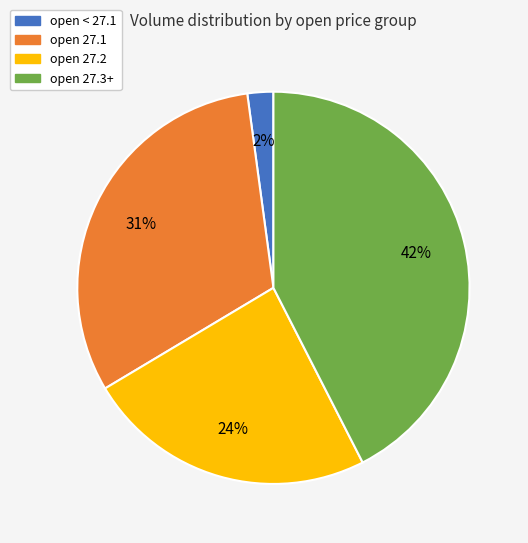

How many slices are in this pie chart?

4